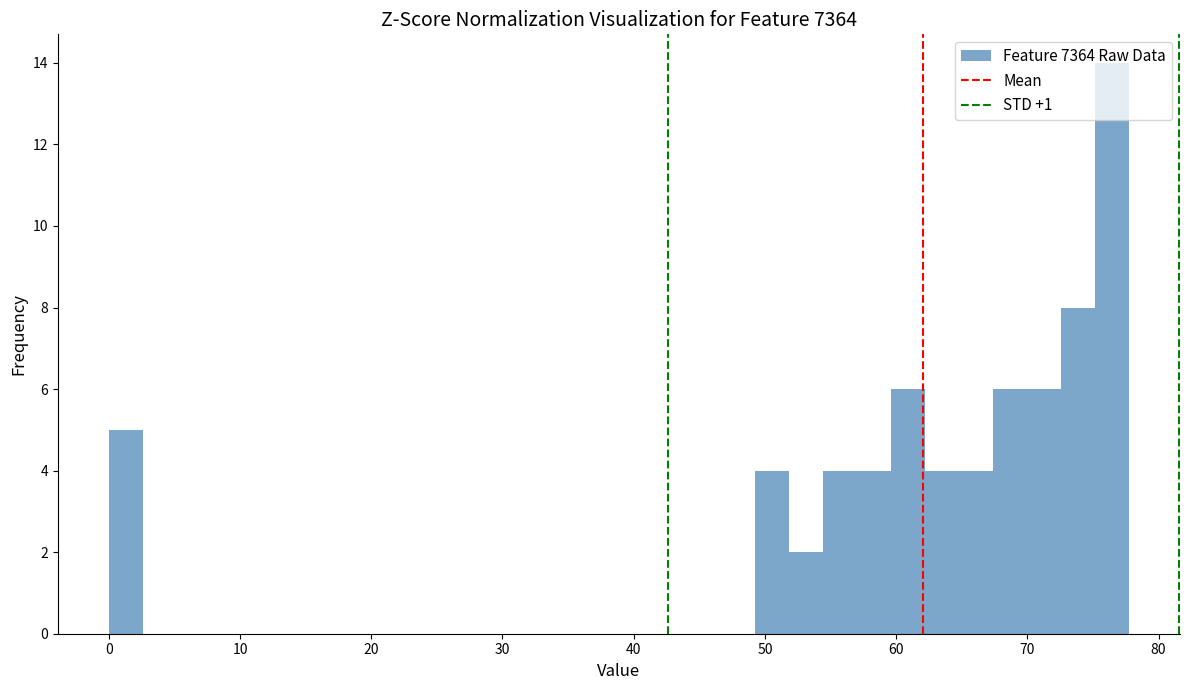

Read against the x-axis, roughly where is the centre of the tallest bar?

76